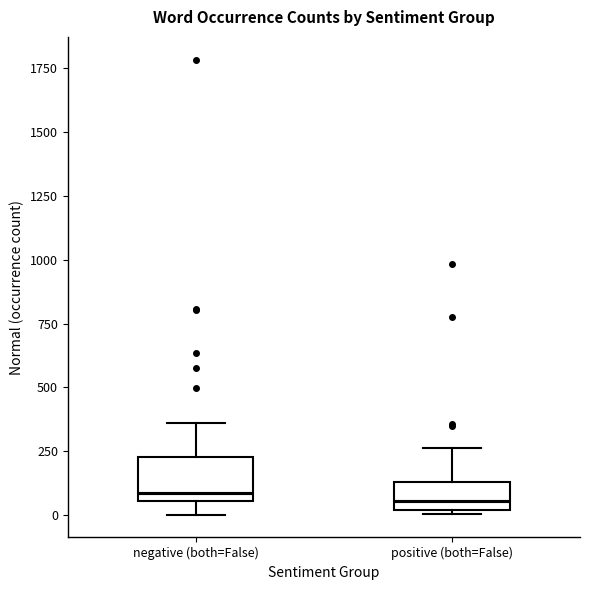

Reading left to right, transcribe this box plot: for each box, give where its median line is, the range the box spans, and where its two whiskers end, as read against the y-axis. The values are not printed on the chart, so give them approximately, as read against the axis.

negative (both=False): median 100, box 50 to 250, whiskers 0 to 350
positive (both=False): median 50, box 0 to 150, whiskers 0 to 250